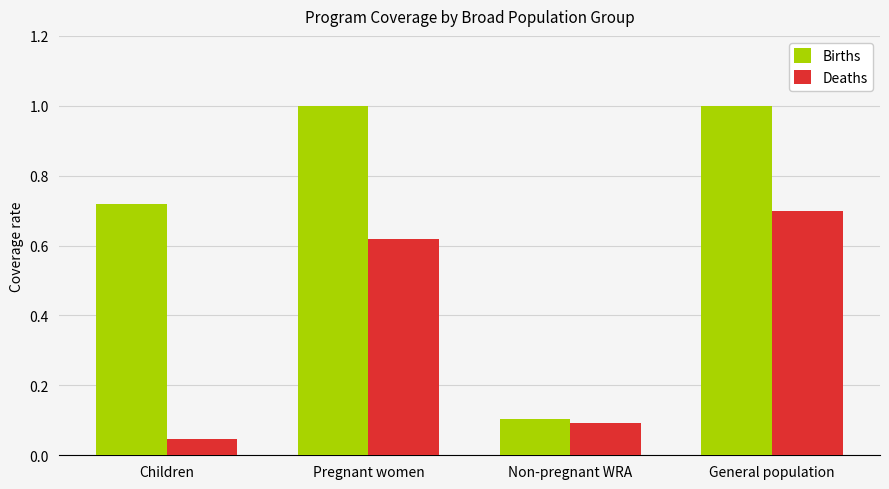

How many categories are shown in the chart?

4